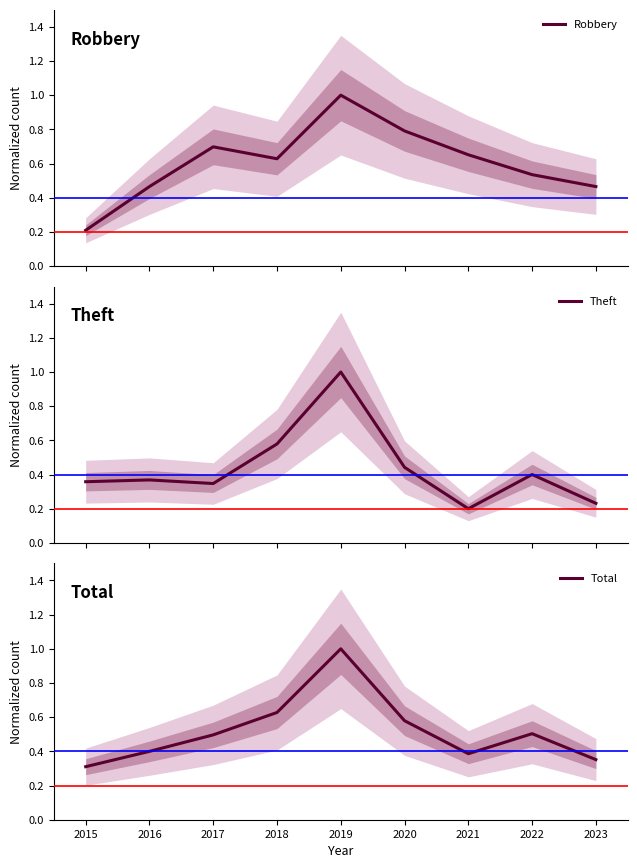

How many times do Theft and Total cross each other?

1